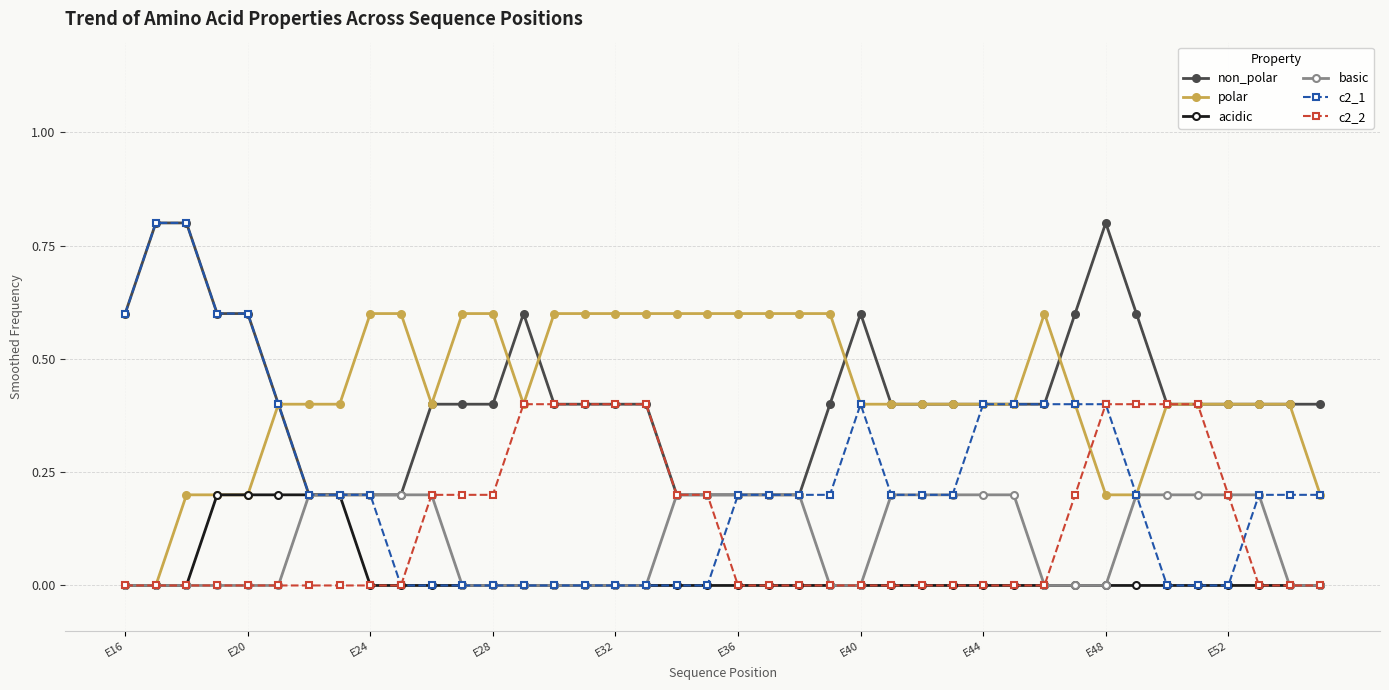

Which series has the largest range (max minus min)?

c2_1